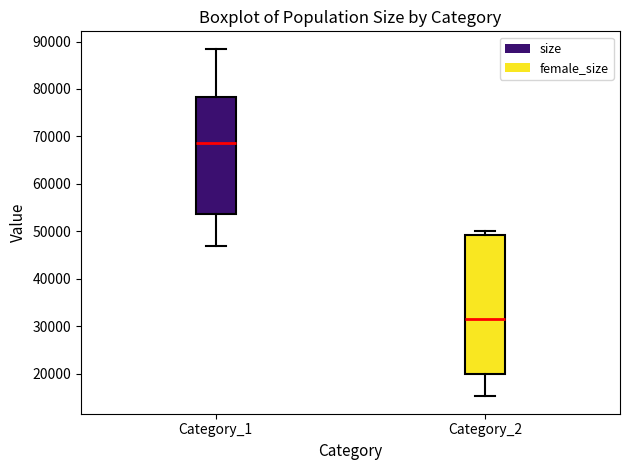

Where does the median line of the box for Category_1 sit on the y-axis? The values are not printed on the chart, so give them approximately, as read against the axis.

69000